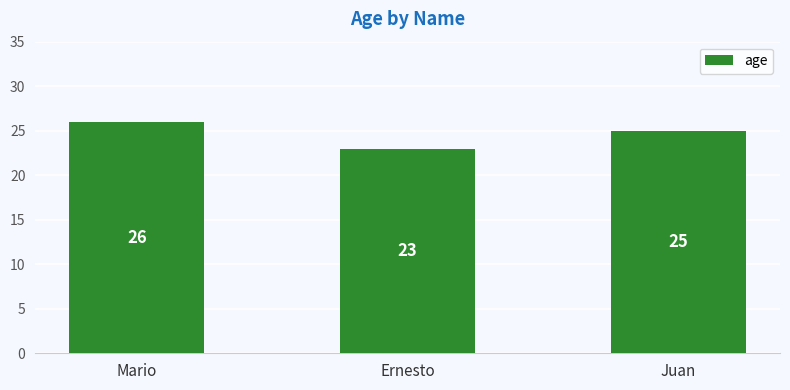

Between Juan and Mario, which is larger?

Mario